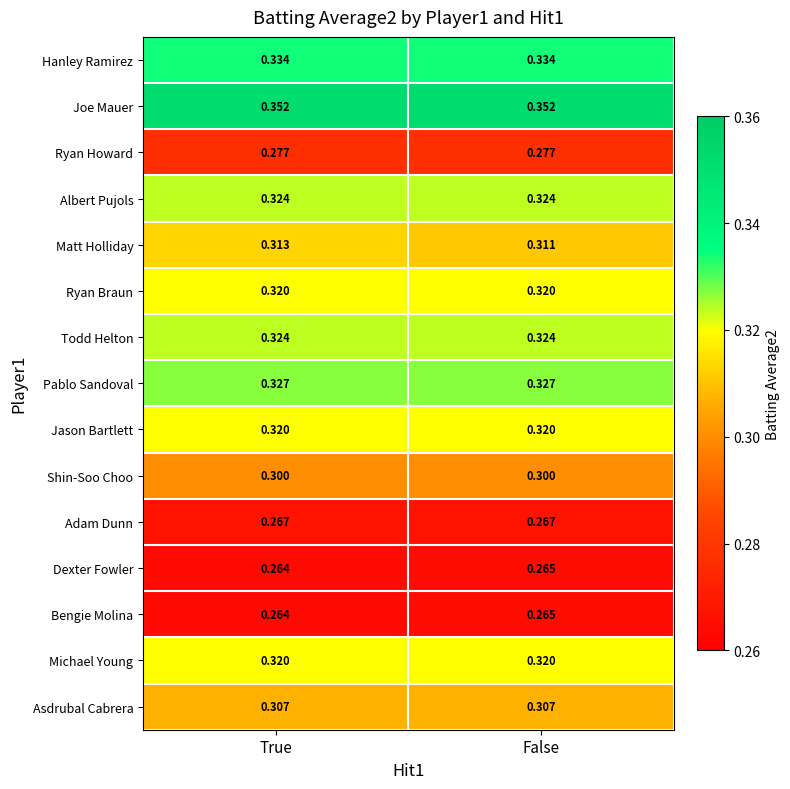

Between True and False, which series saw the biggest shift?

Matt Holliday